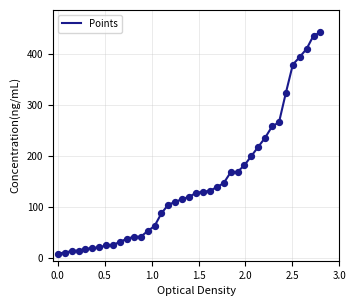

What is the difference between the maximum and minimum values?

433